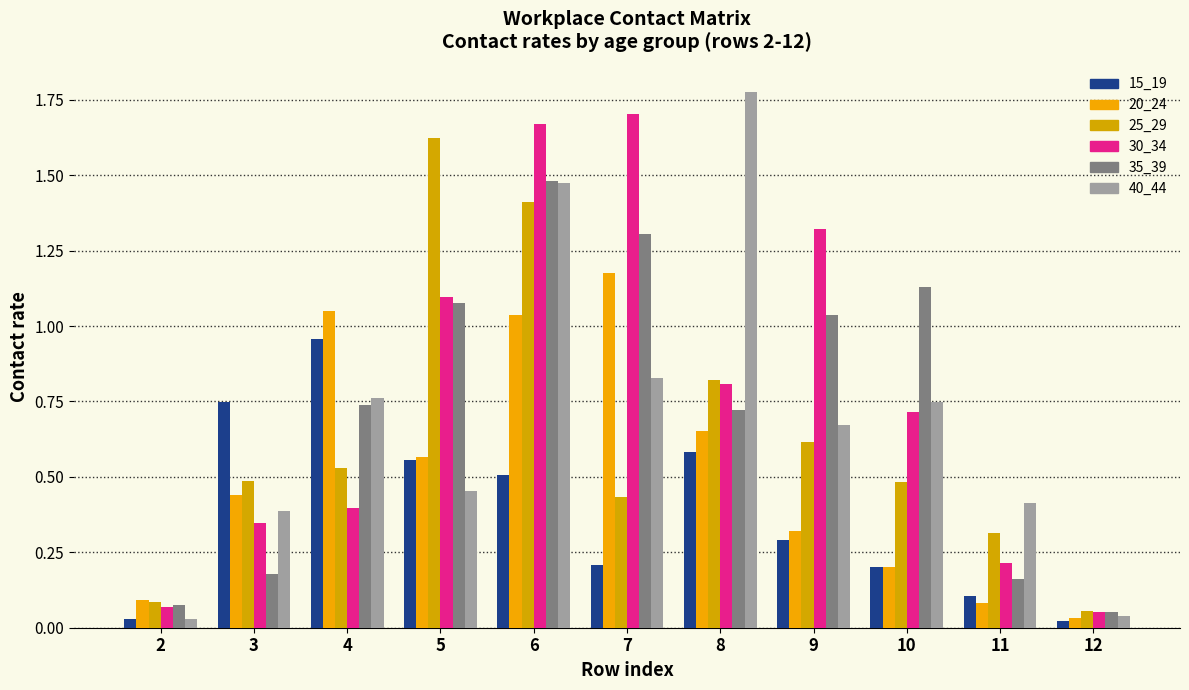

Which series changed the most between 10 and 11?

35_39